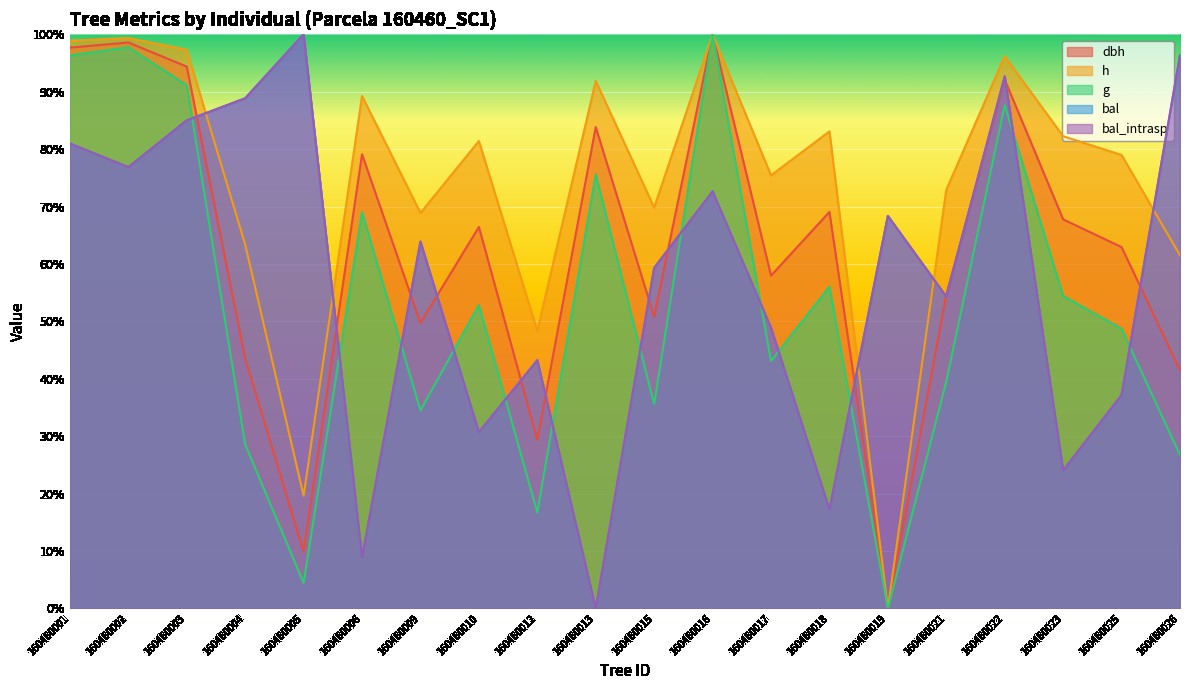

How many lines are shown in the chart?

5